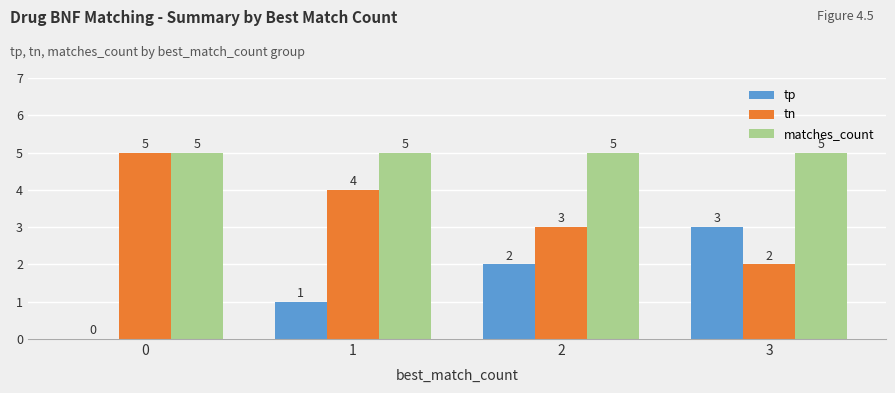

Where is tp nearest to the value 1?

1